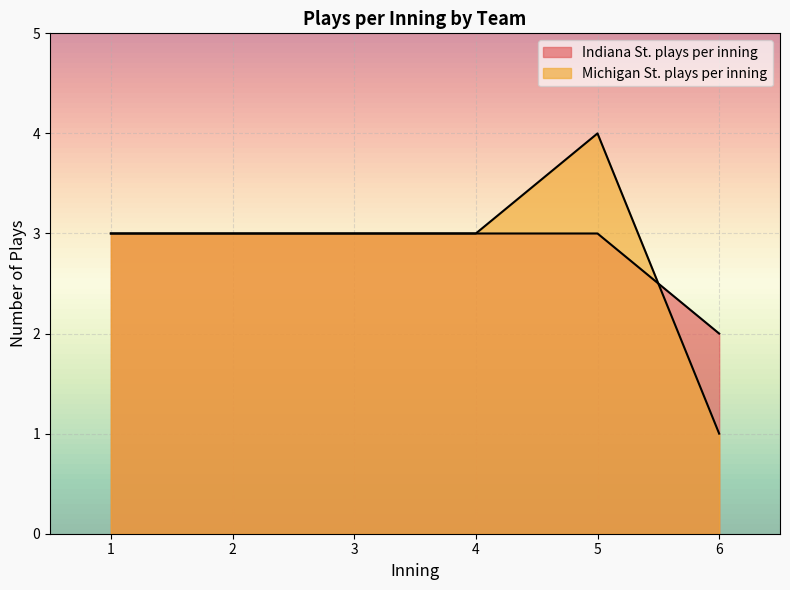

How many data points in Michigan St. plays per inning are less than 3?

1